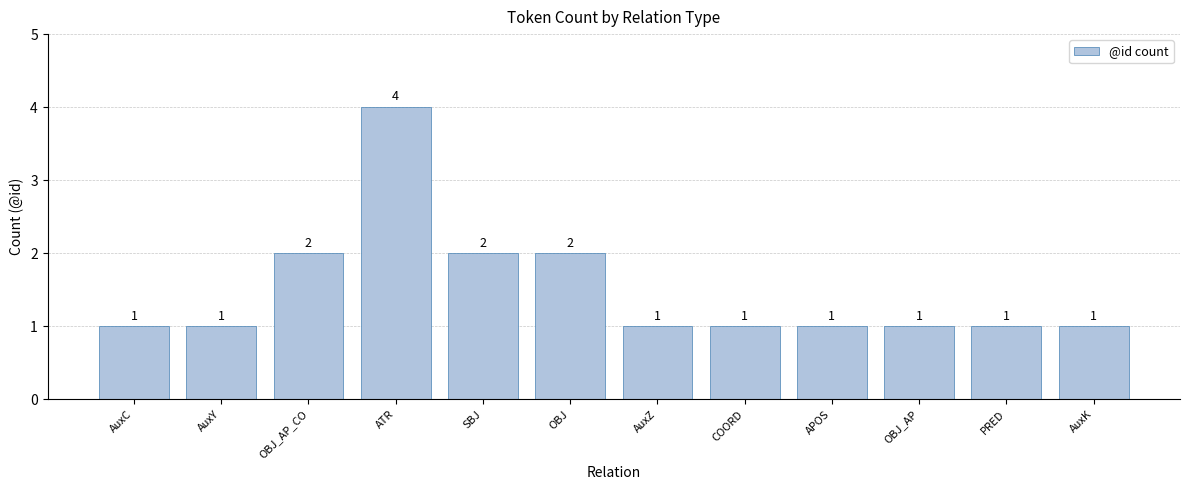

What is the label of the 12th bar from the left?

AuxK